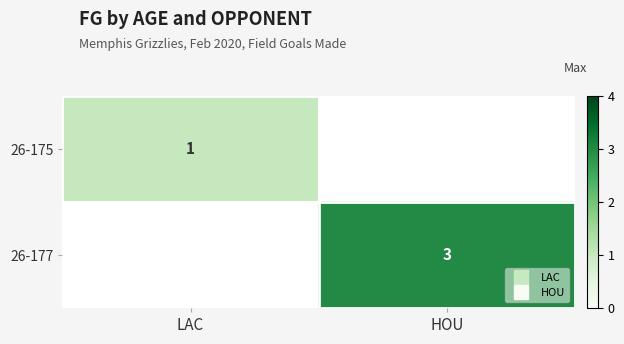

What is the maximum value shown in the chart?

3.0